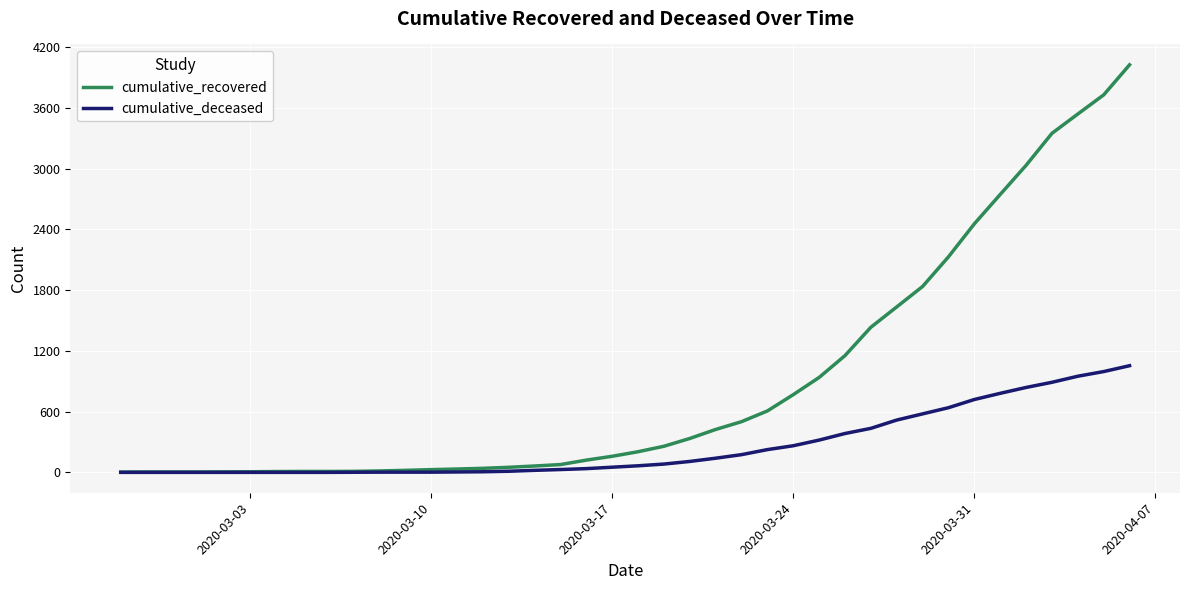

List the series in order of their overall mean, lowest first.

cumulative_deceased, cumulative_recovered